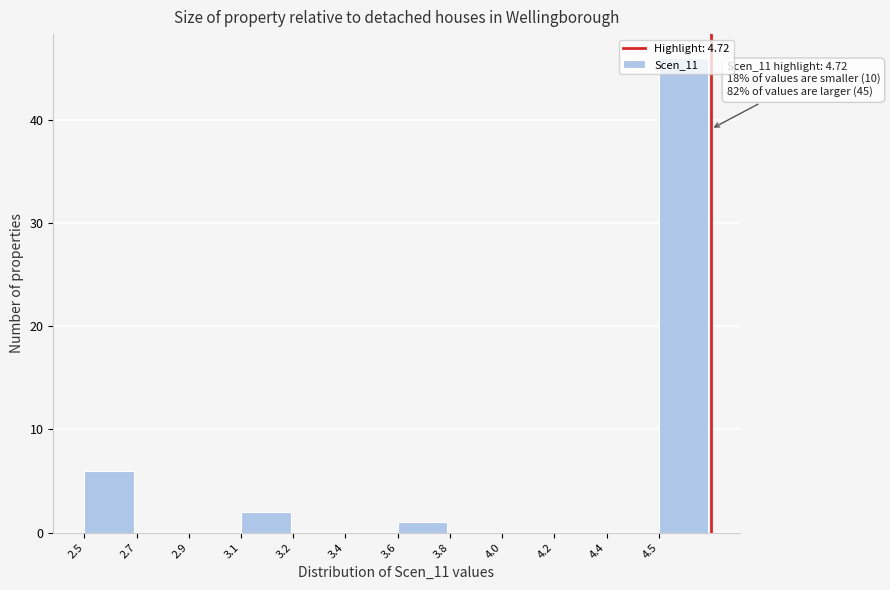

Which category has the highest value across all series?

4.5